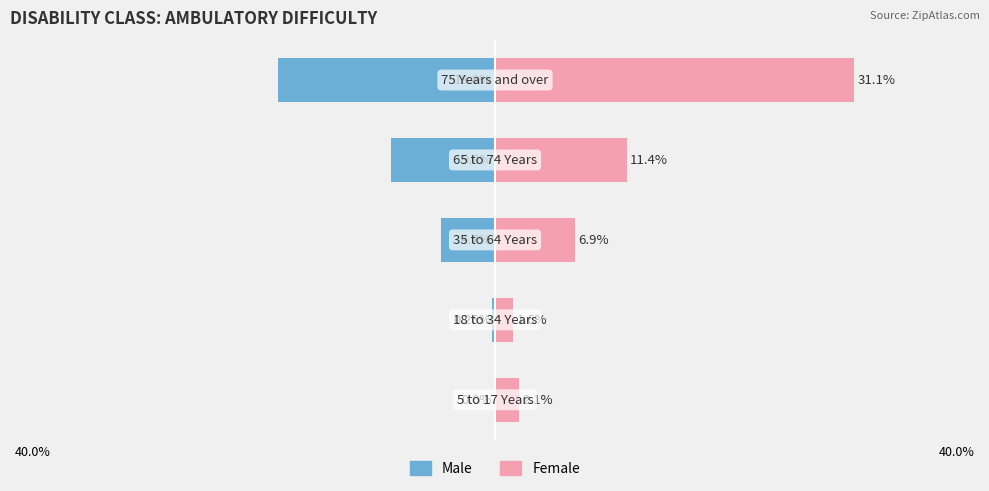

What is the minimum value shown in the chart?

-18.8